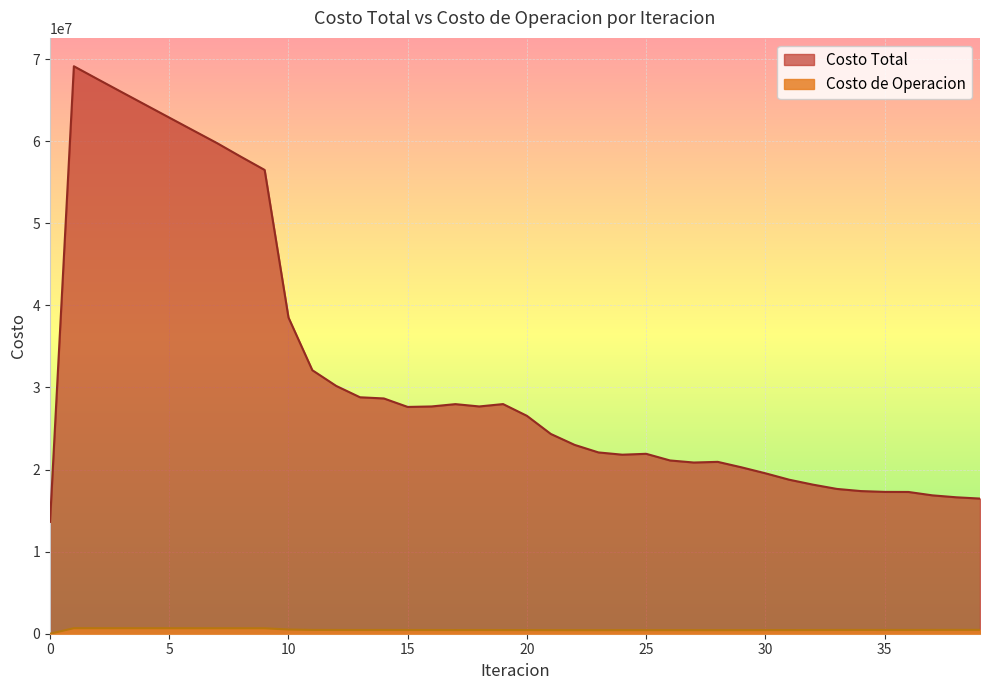

At which category is the sum across all series the highest?

1